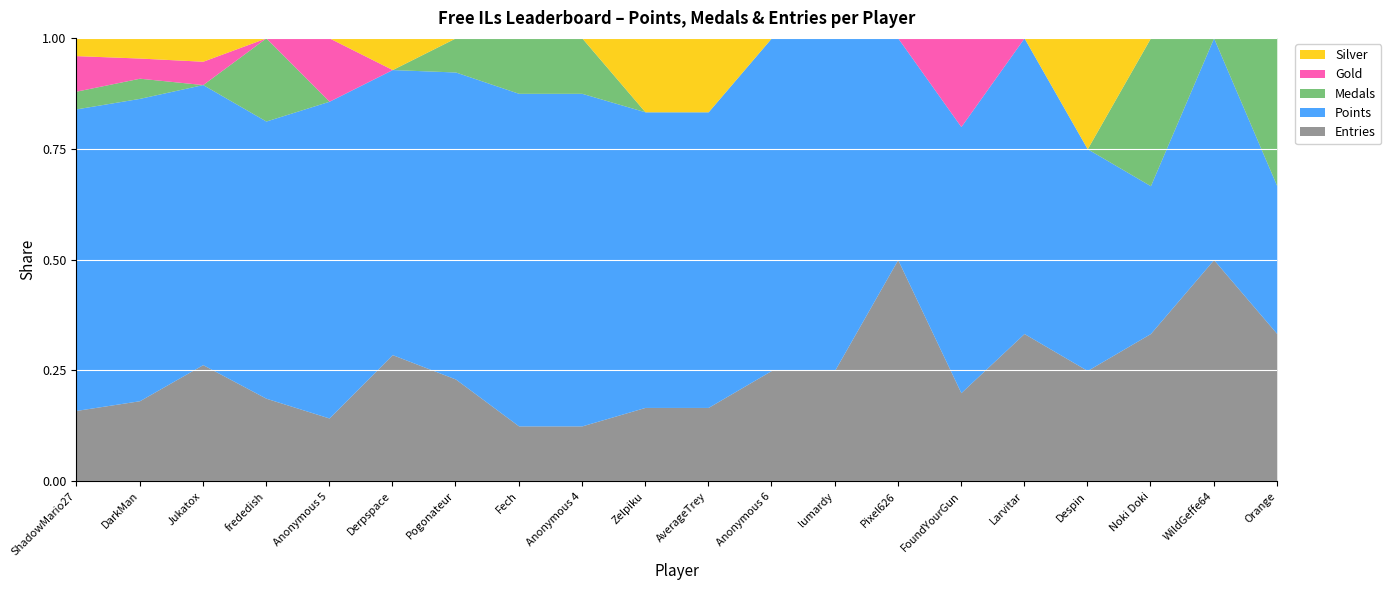

What are all the series names shown in the legend?

Silver, Gold, Medals, Points, Entries